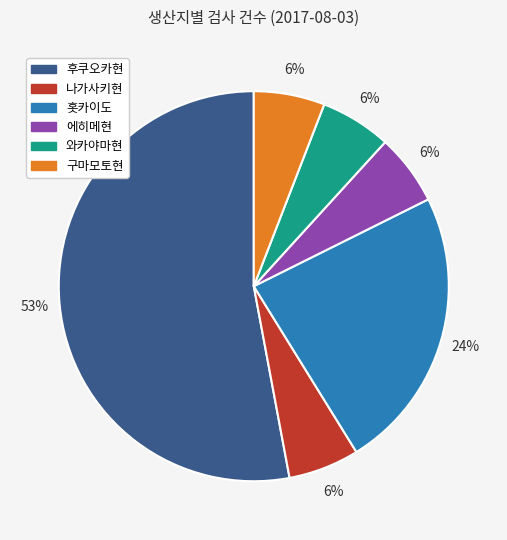

Combined, do 에히메현 and 홋카이도 account for over 50%?

No